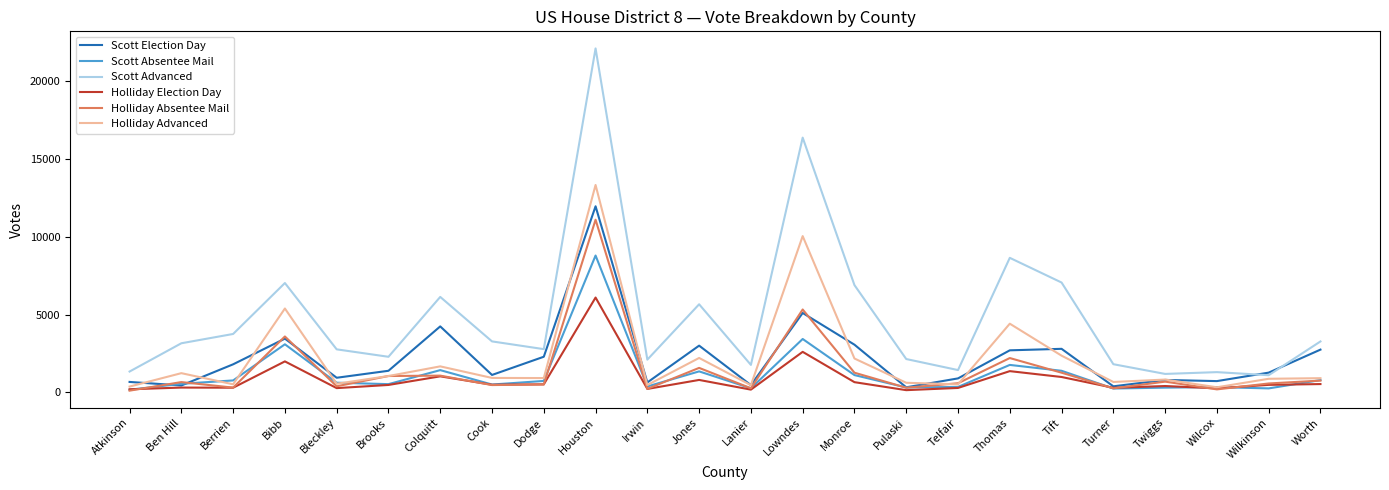

The Holliday Absentee Mail series shows 1830 at Colquitt. True or false?

False